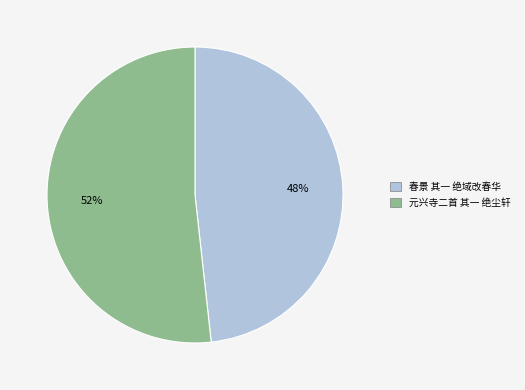

Combined, do 元兴寺二首 其一 绝尘轩 and 春景 其一 绝域改春华 account for over 50%?

Yes